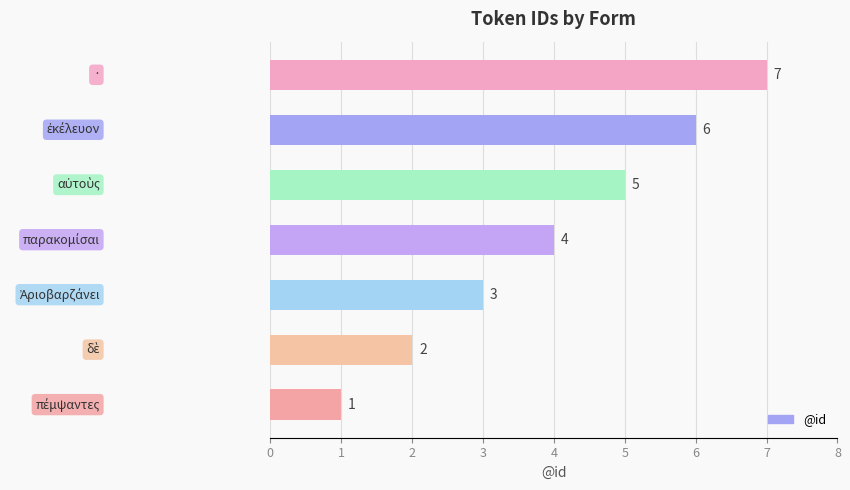

How many values are between 2 and 6?

5